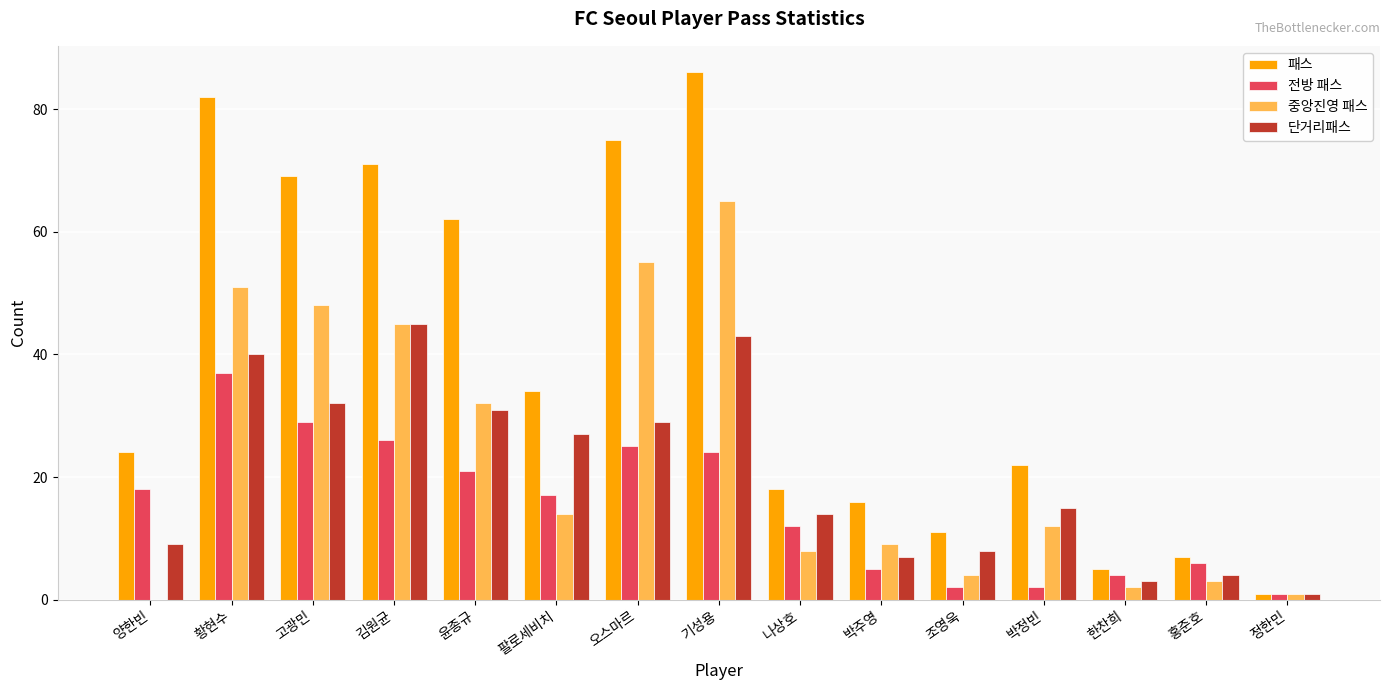

Which series has the largest range (max minus min)?

패스